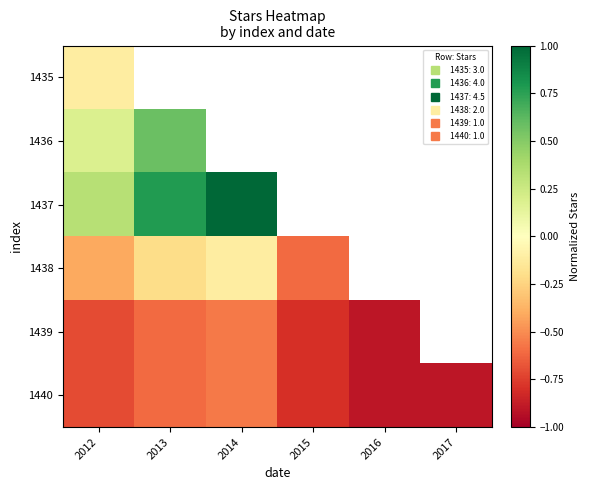

Which series has the widest spread of values?

1437